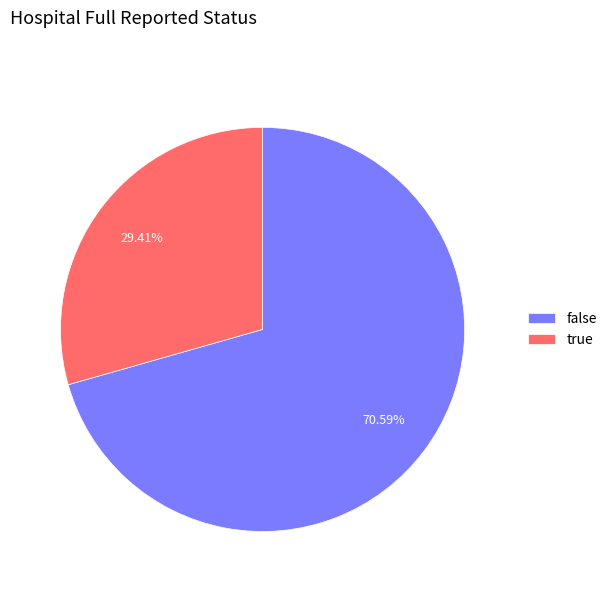

What percentage do true and false together represent?

100.0%